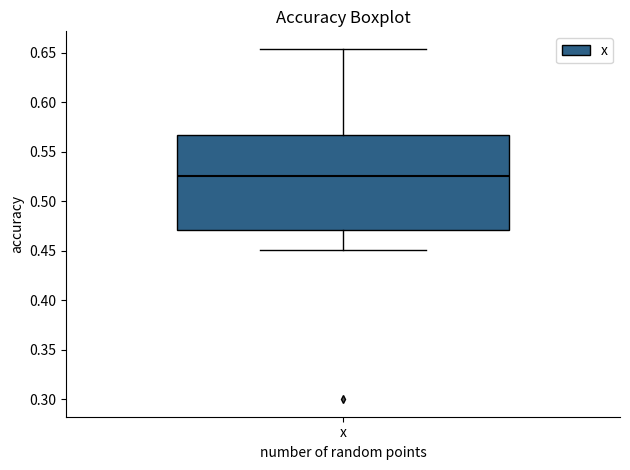

Where is the upper edge of the box for x on the y-axis? The values are not printed on the chart, so give them approximately, as read against the axis.

0.565